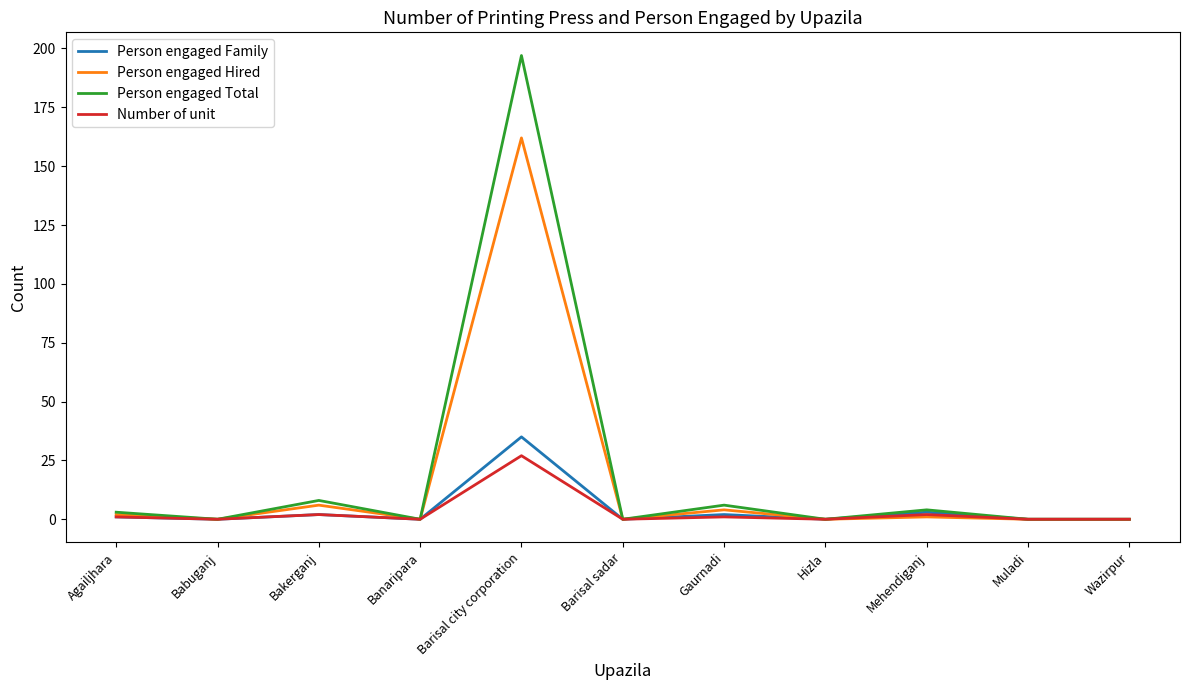

What position from the left is Gaurnadi?

7